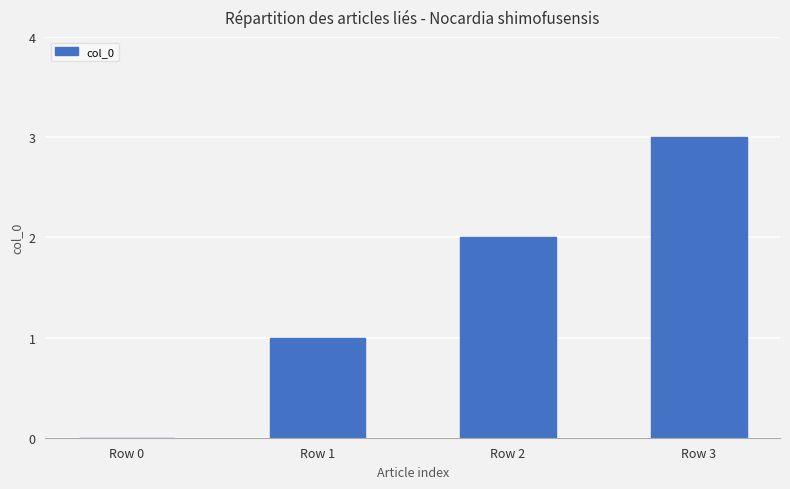

Count the values in the range 1 to 3.

3